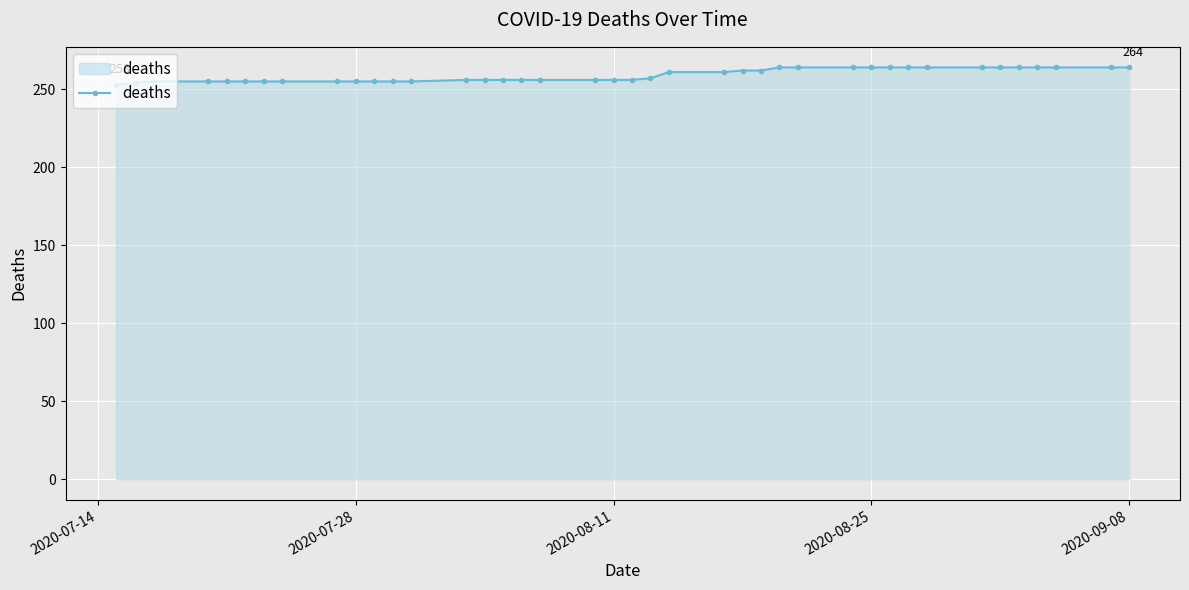

What is the smallest value displayed?

253